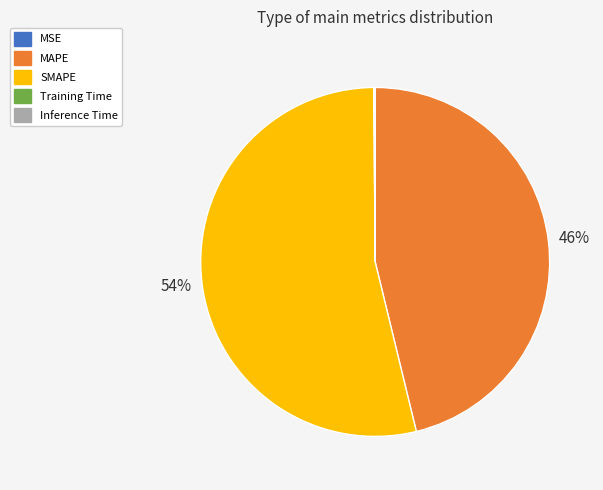

To the nearest percent, what is the average slice percentage?

20%